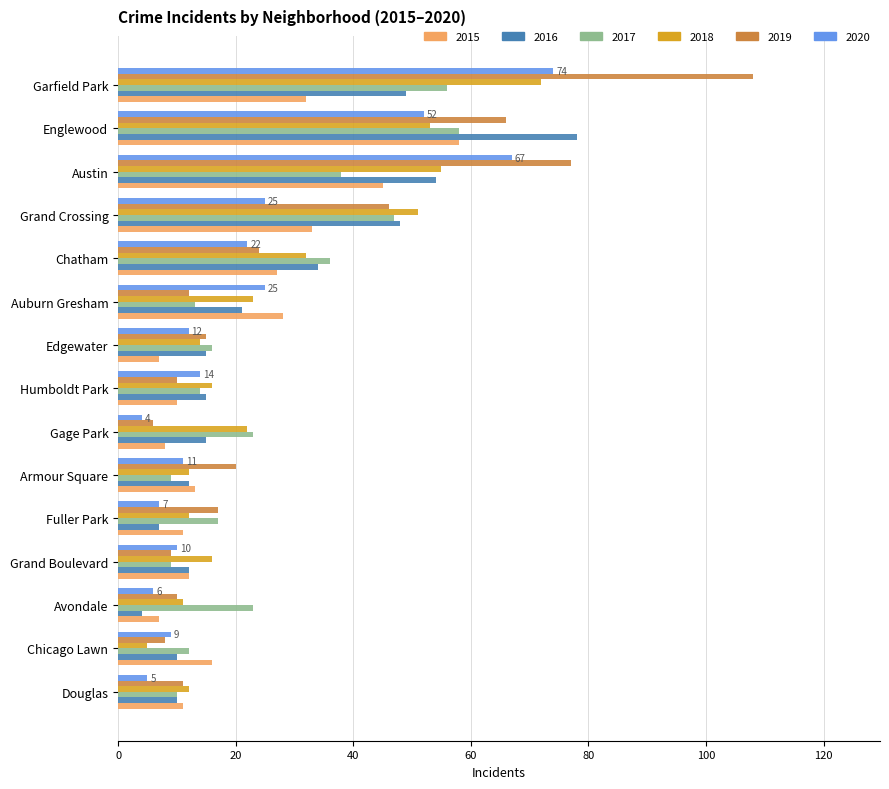

What is the difference between the highest and lowest values at Avondale?

19